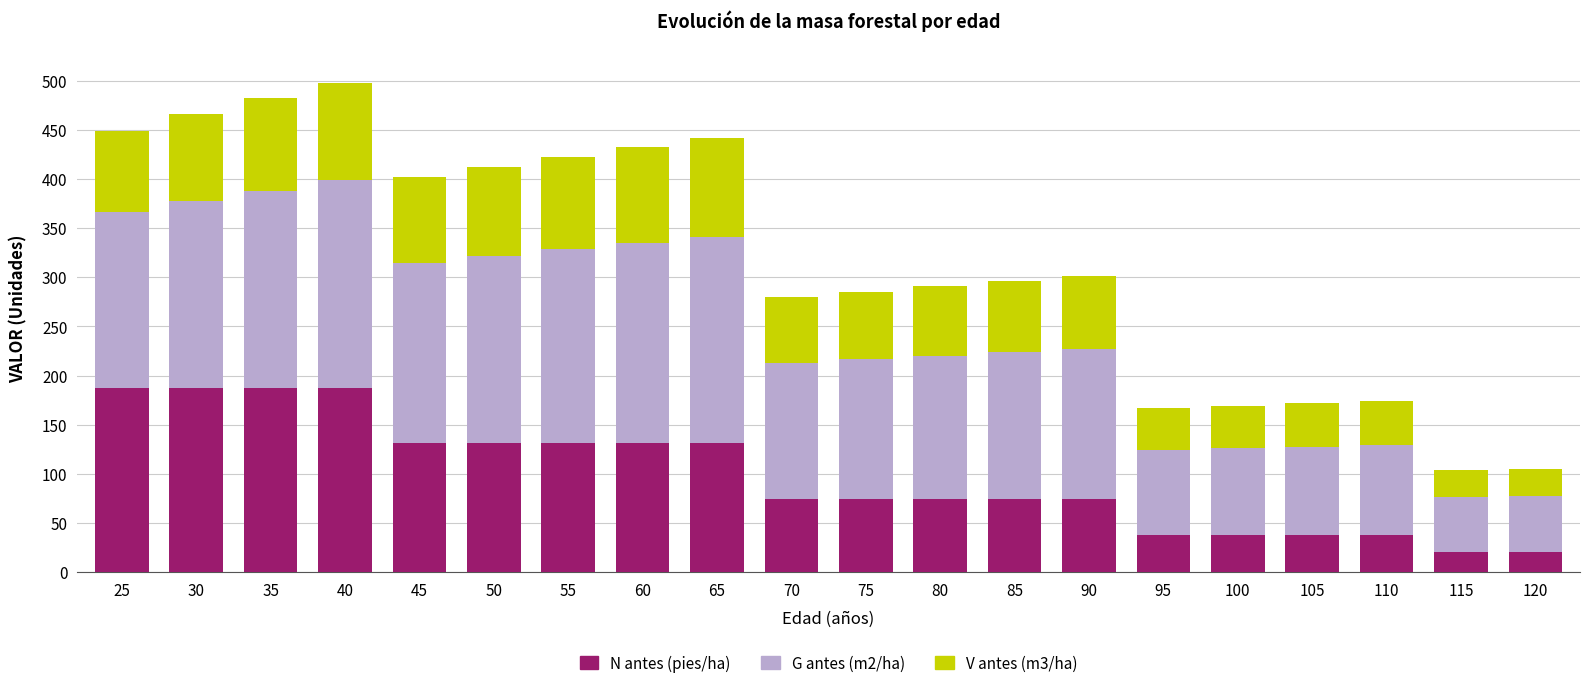

What is the highest value of the N antes (pies/ha) series?

187.3